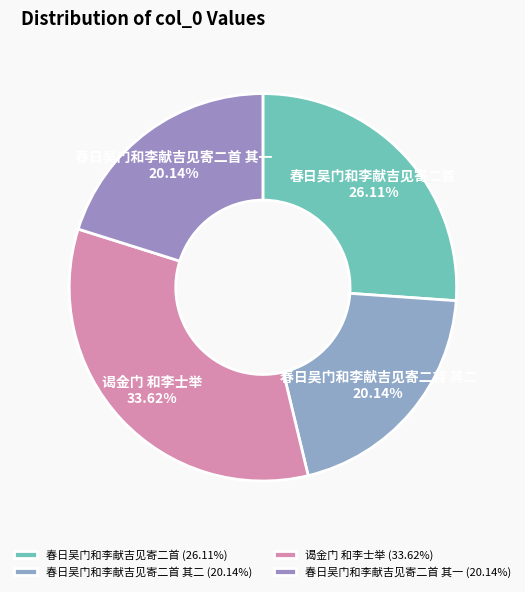

Between 春日吴门和李献吉见寄二首 其二 and 春日吴门和李献吉见寄二首, which is larger?

春日吴门和李献吉见寄二首